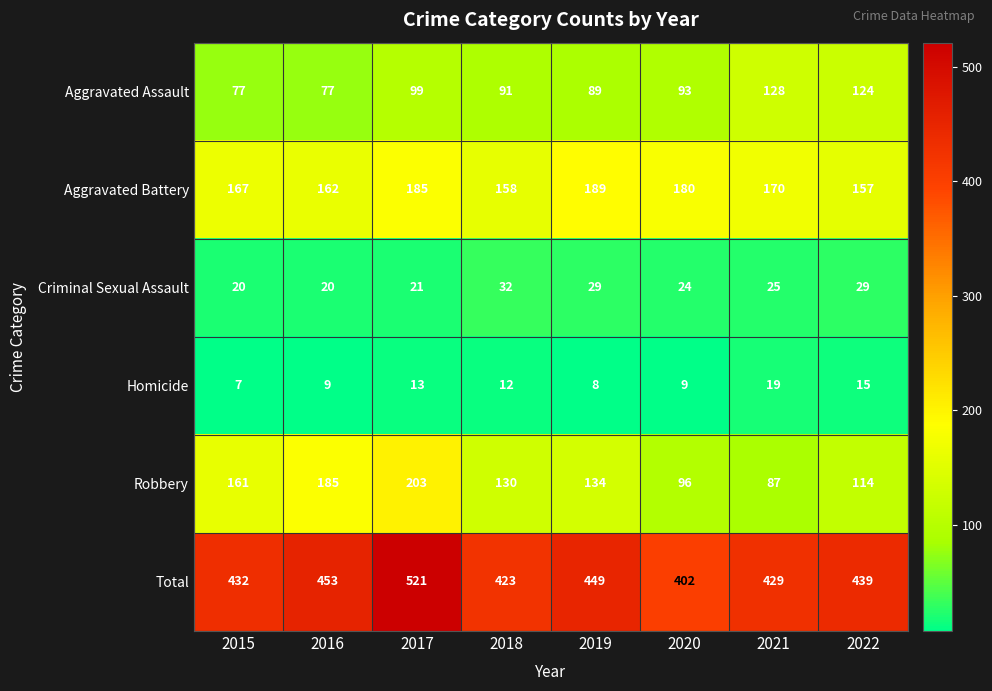

What is the sum of the Criminal Sexual Assault values at 2017 and 2021?

46